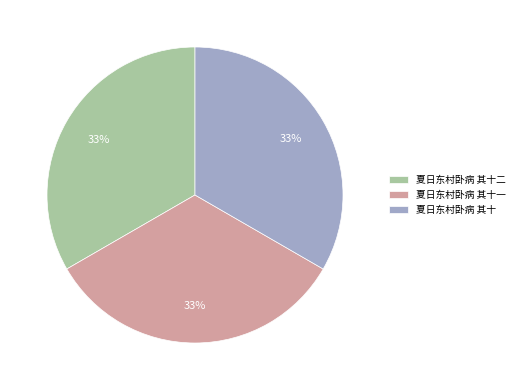

True or false: 夏日东村卧病 其十一 accounts for 20% of the total.

False